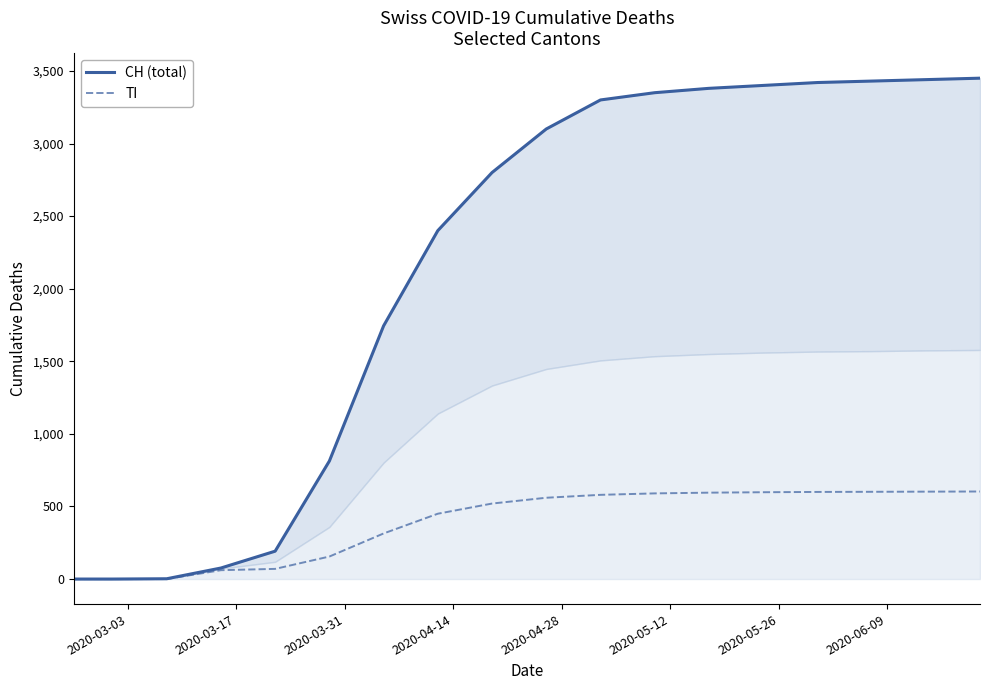

Does the chart display data point markers on the line(s)?

No